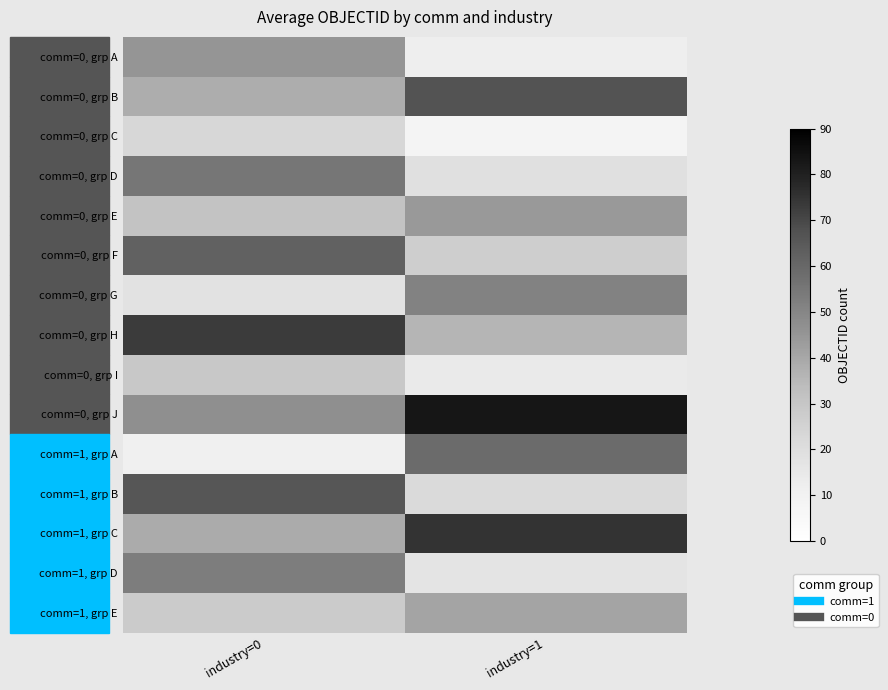

Which series has the largest total across all categories?

comm=0, grp J